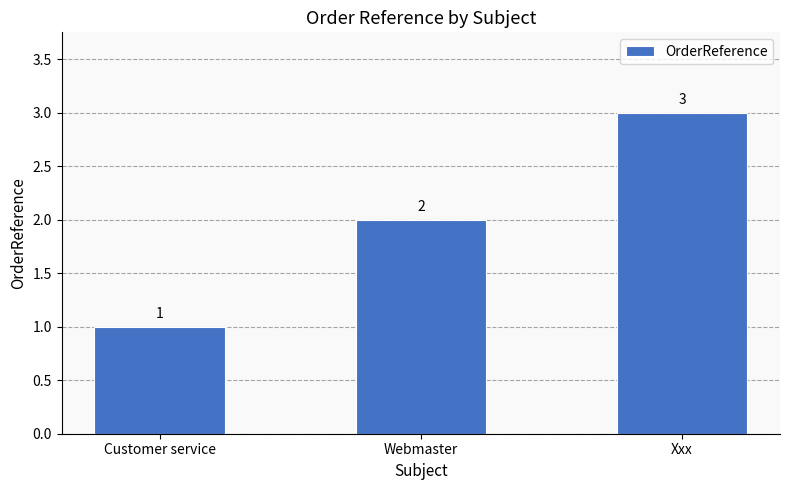

What is the ratio of the value at Xxx to the value at Webmaster?

1.5